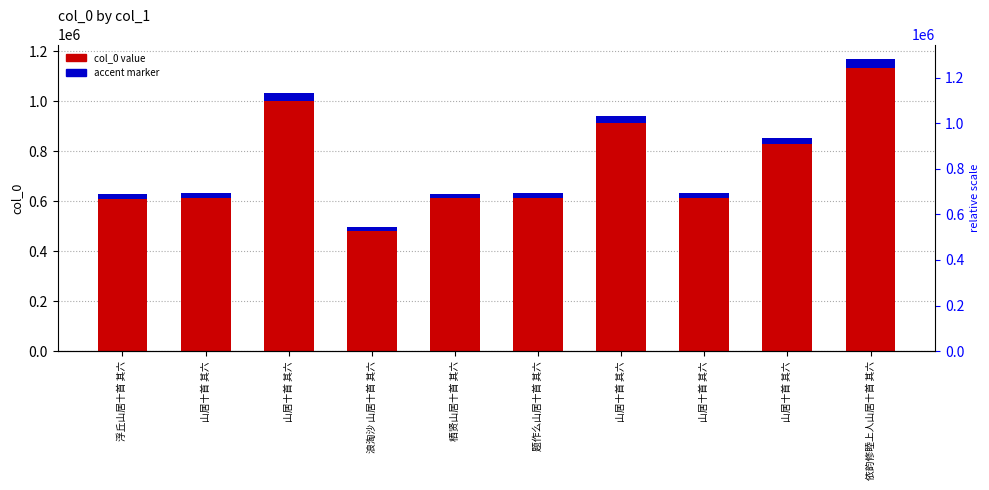

Rank the categories by value from highest to lowest.

依韵修睦上人山居十首 其六, 山居十首 其六, 山居十首 其六, 山居十首 其六, 山居十首 其六, 题作么山居十首 其六, 山居十首 其六, 栖贤山居十首 其六, 浮丘山居十首 其六, 浪淘沙 山居十首 其六